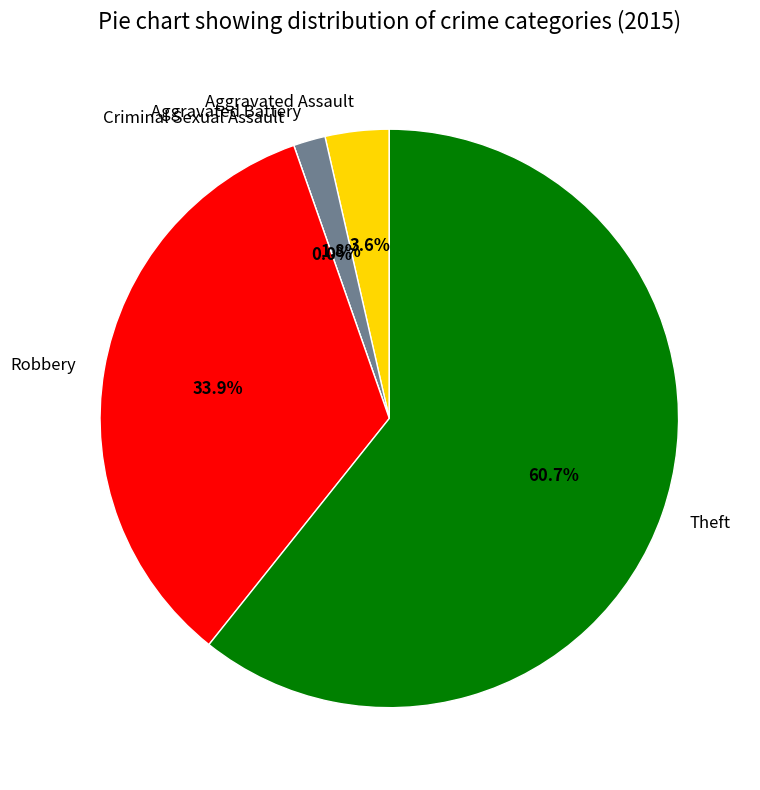

Does any single category account for the majority?

Yes